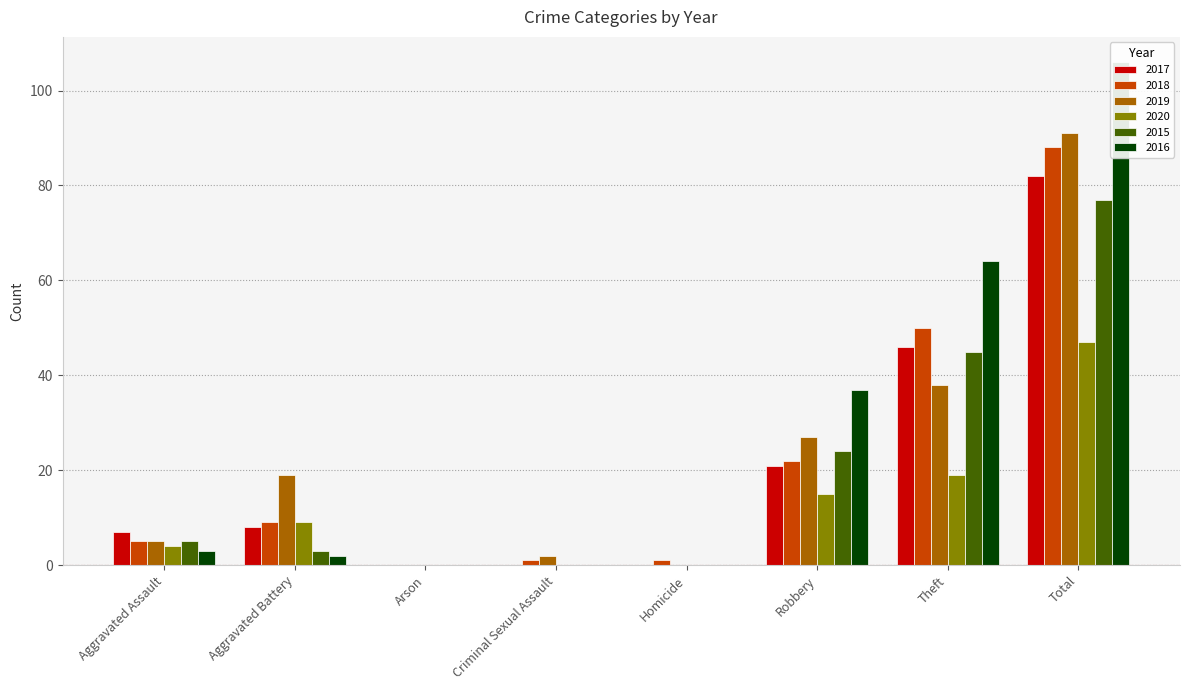

Which series has the largest range (max minus min)?

2016